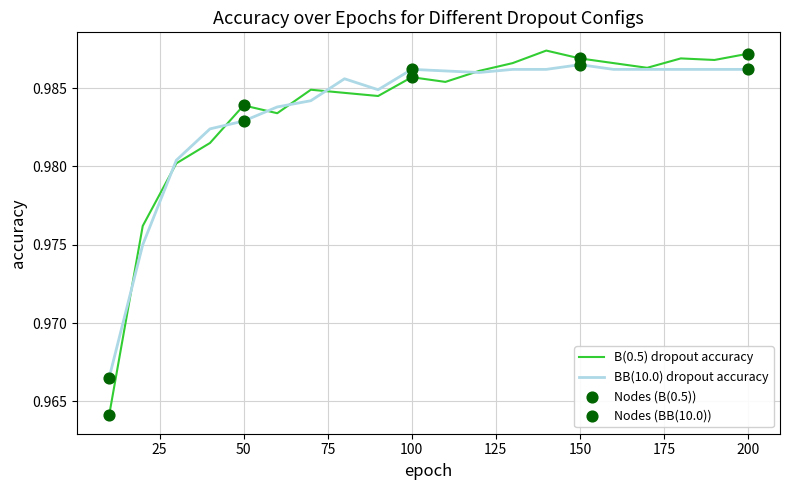

Which series has the widest spread of values?

B(0.5) dropout accuracy